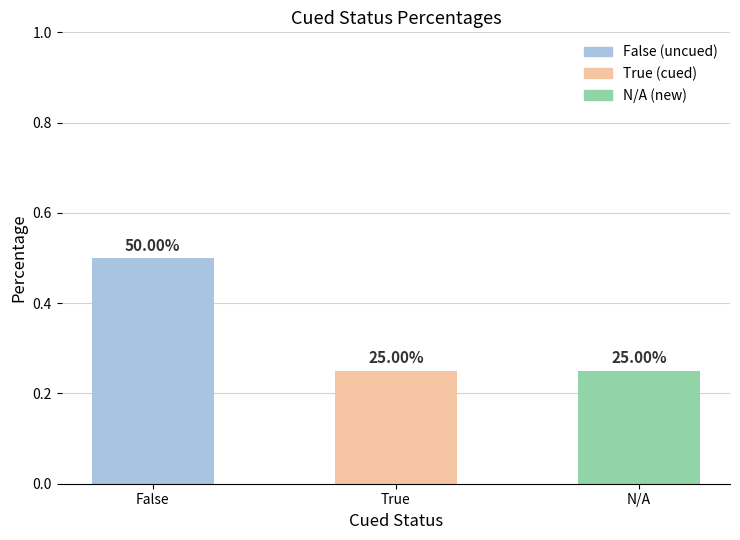

How many bars are there in total?

3